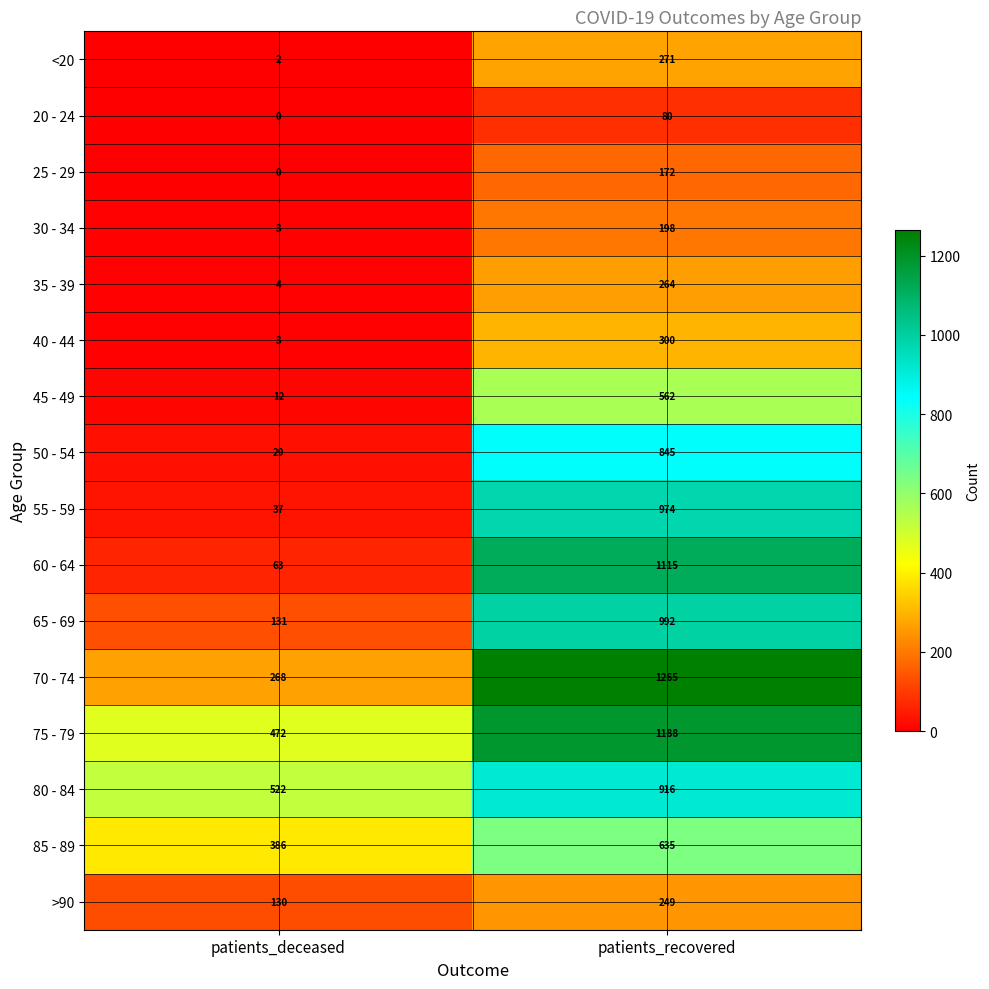

Which label corresponds to the largest value in the chart?

patients_recovered